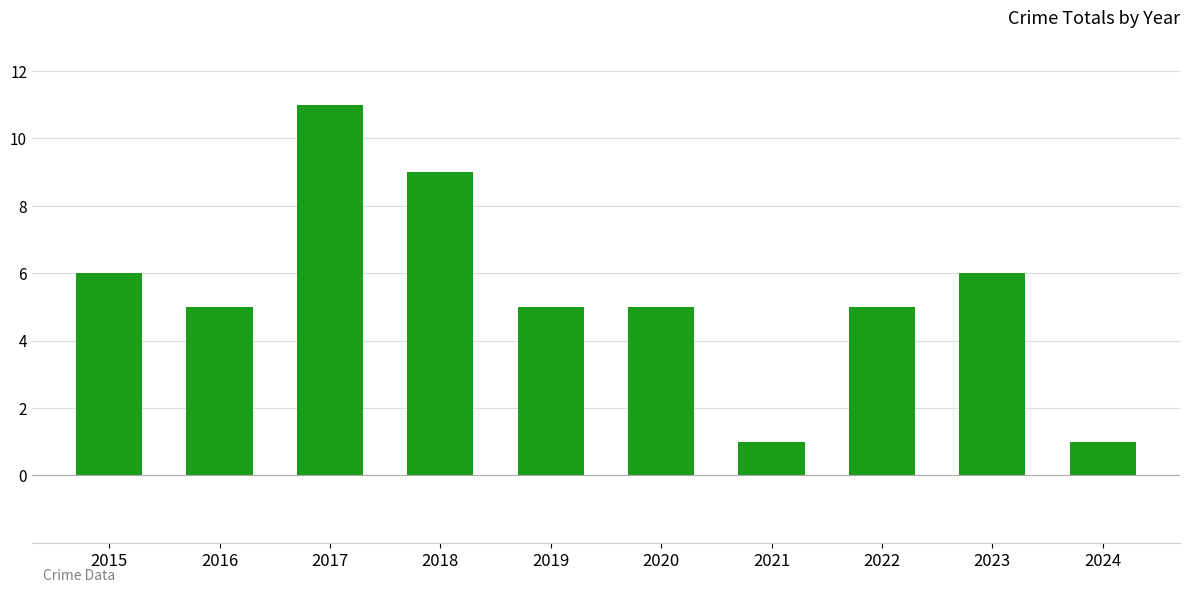

The value at 2020 is 1. True or false?

False